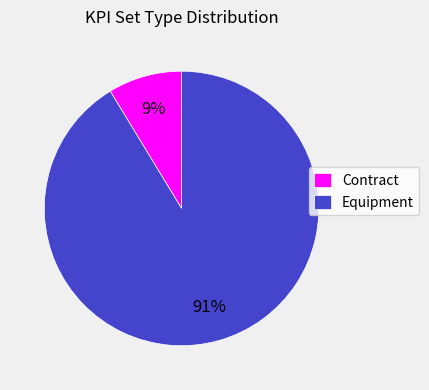

Does Equipment account for over 50% of the chart?

Yes